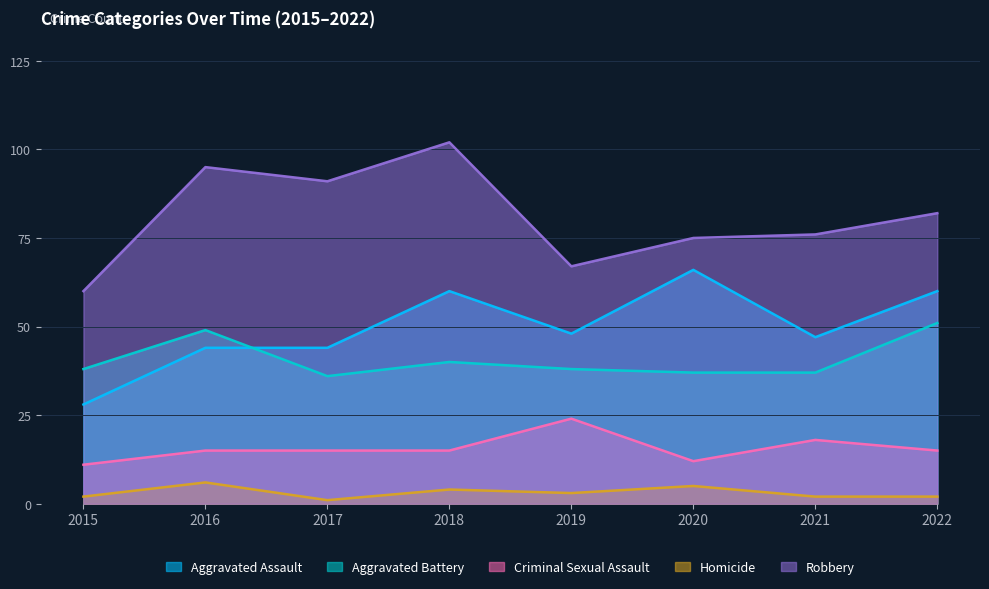

What is the lowest value of the Criminal Sexual Assault series?

11